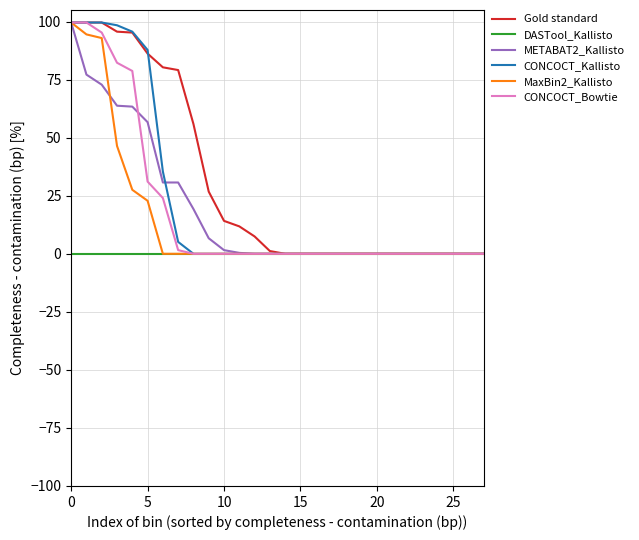

What is the highest value of the Gold standard series?

99.6